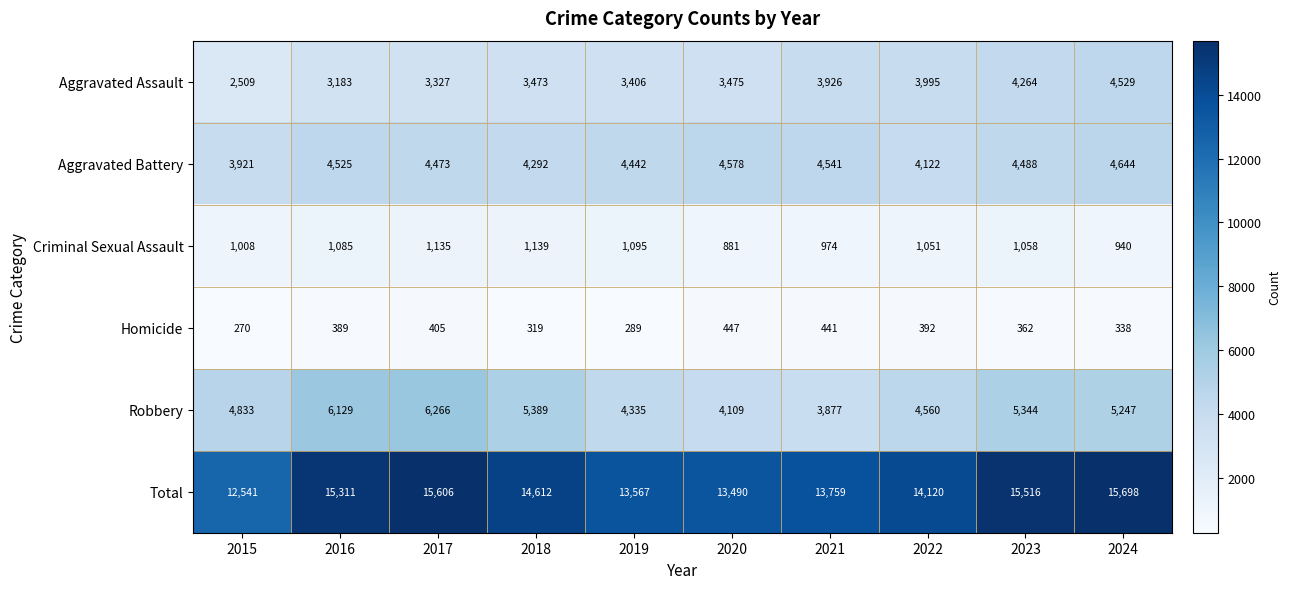

True or false: Robbery has a value of 9096 at 2017.

False